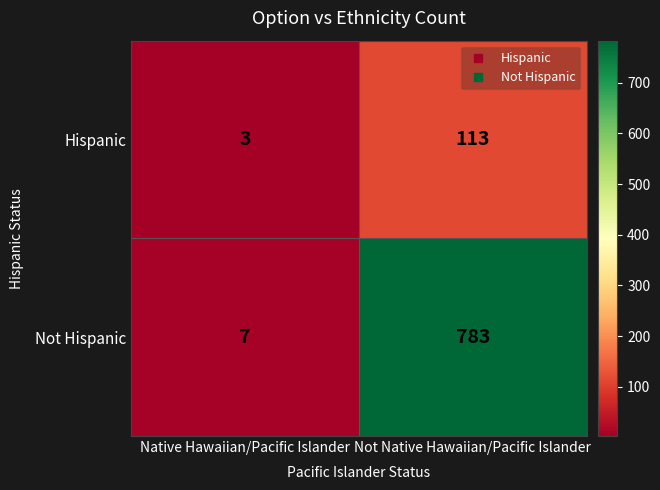

Where is Hispanic nearest to the value 58?

Native Hawaiian/Pacific Islander